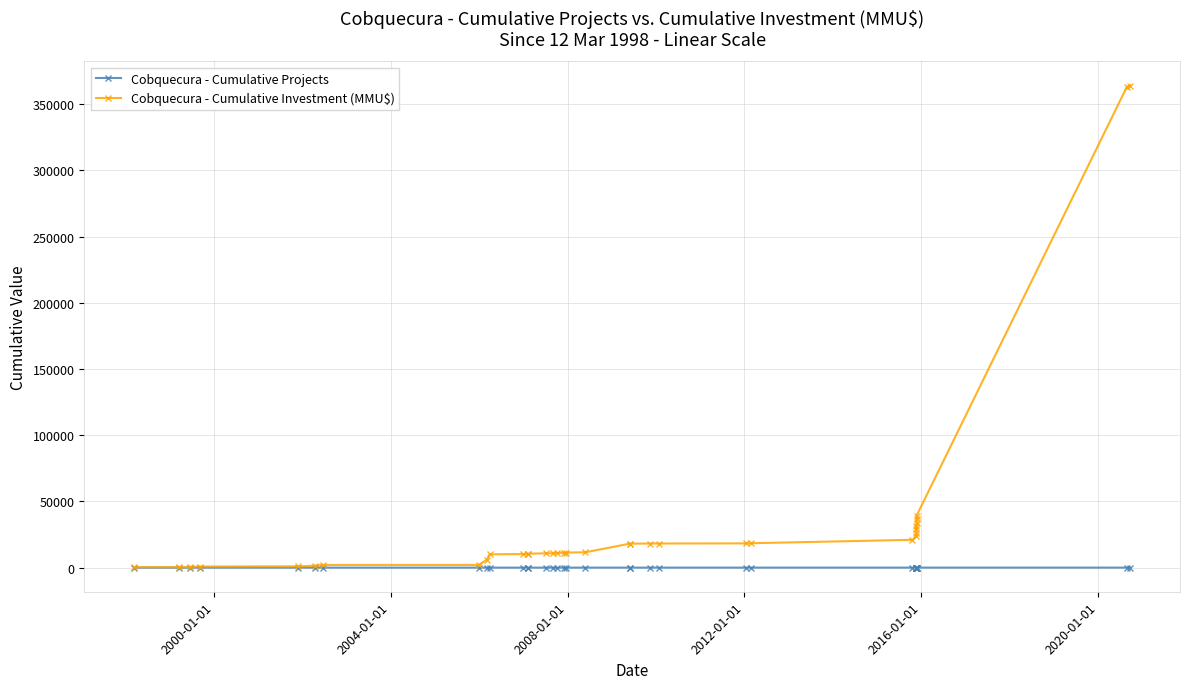

List the series in order of their overall mean, highest first.

Cobquecura - Cumulative Investment (MMU$), Cobquecura - Cumulative Projects